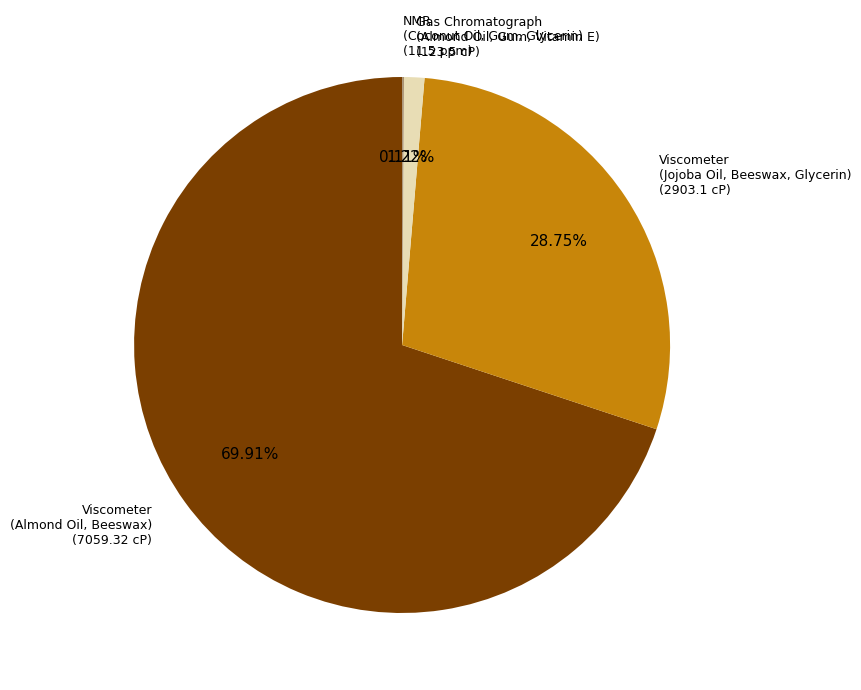

Which category accounts for the majority?

Viscometer (Almond Oil, Beeswax)